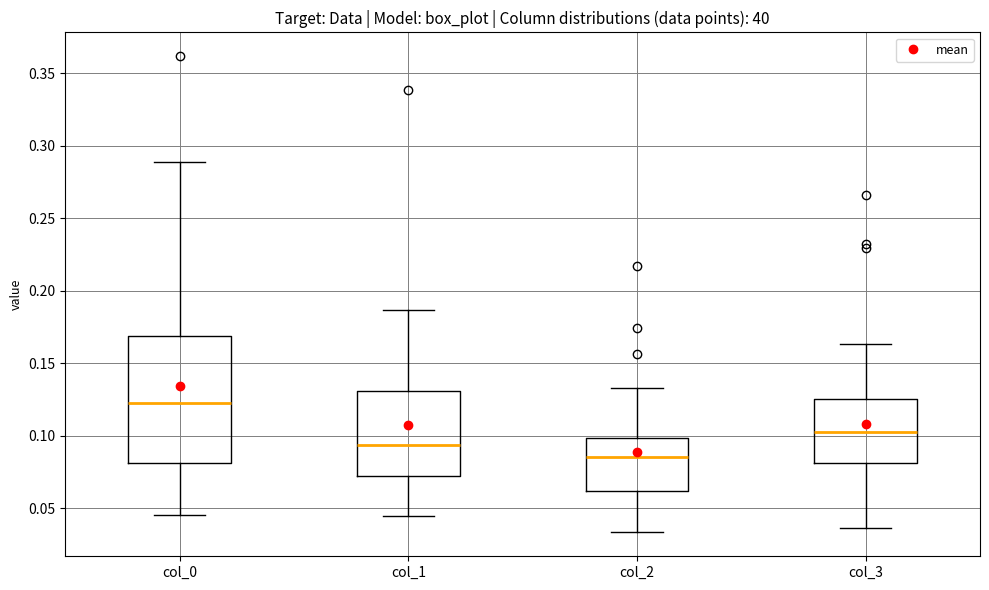

Reading left to right, read every box against the y-axis: the position of its median line, the range the box covers, and the ends of its whiskers. The values are not printed on the chart, so give them approximately, as read against the axis.

col_0: median 0.125, box 0.080 to 0.170, whiskers 0.045 to 0.290
col_1: median 0.095, box 0.070 to 0.130, whiskers 0.045 to 0.185
col_2: median 0.085, box 0.060 to 0.100, whiskers 0.035 to 0.135
col_3: median 0.100, box 0.080 to 0.125, whiskers 0.035 to 0.165